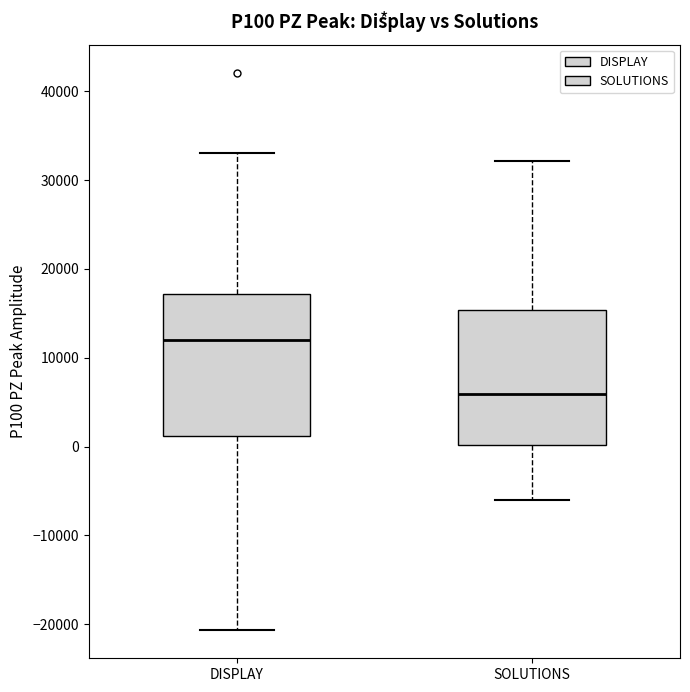

Reading left to right, read every box against the y-axis: the position of its median line, the range the box covers, and the ends of its whiskers. The values are not printed on the chart, so give them approximately, as read against the axis.

DISPLAY: median 12000, box 1000 to 17000, whiskers -21000 to 33000
SOLUTIONS: median 6000, box 0 to 15000, whiskers -6000 to 32000